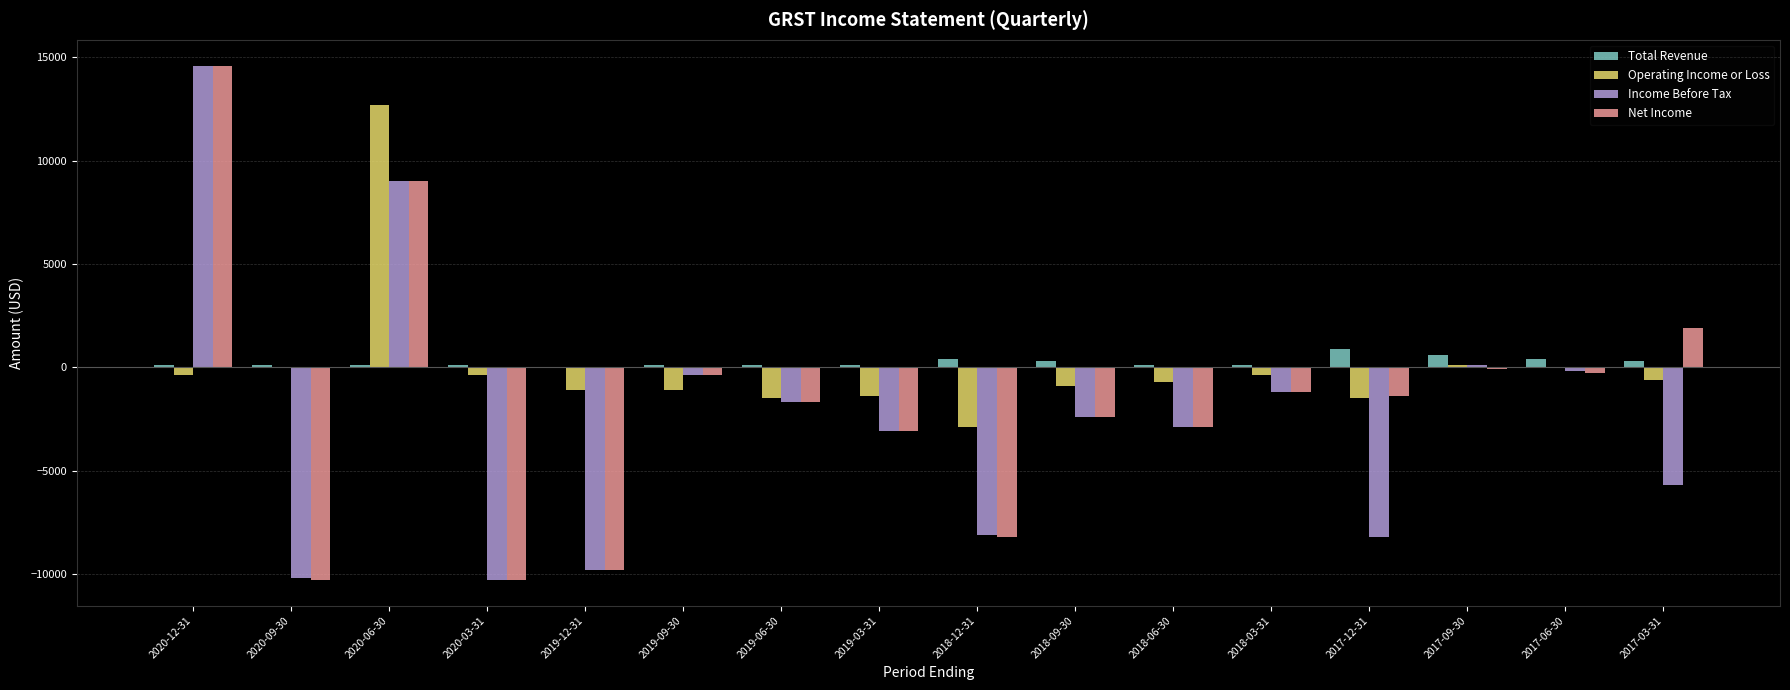

At which category is the sum across all series the highest?

2020-06-30